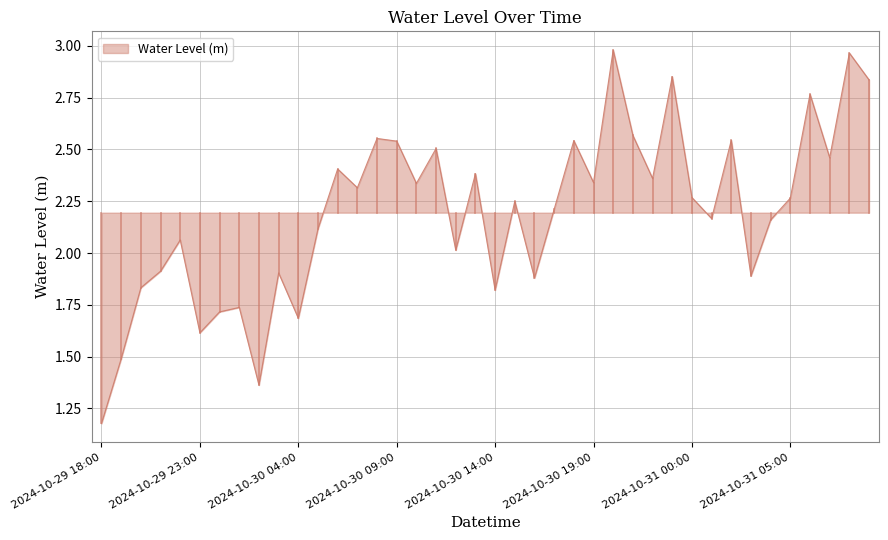

Which category has the highest value across all series?

2024-10-30 20:00